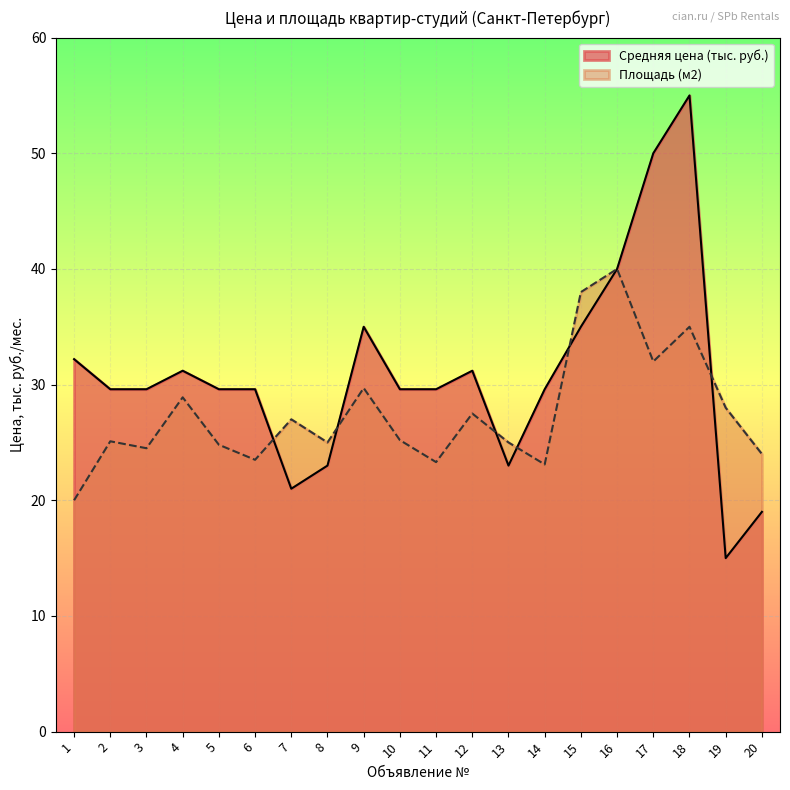

Between 3 and 18, which series saw the biggest shift?

Средняя цена (тыс. руб.)